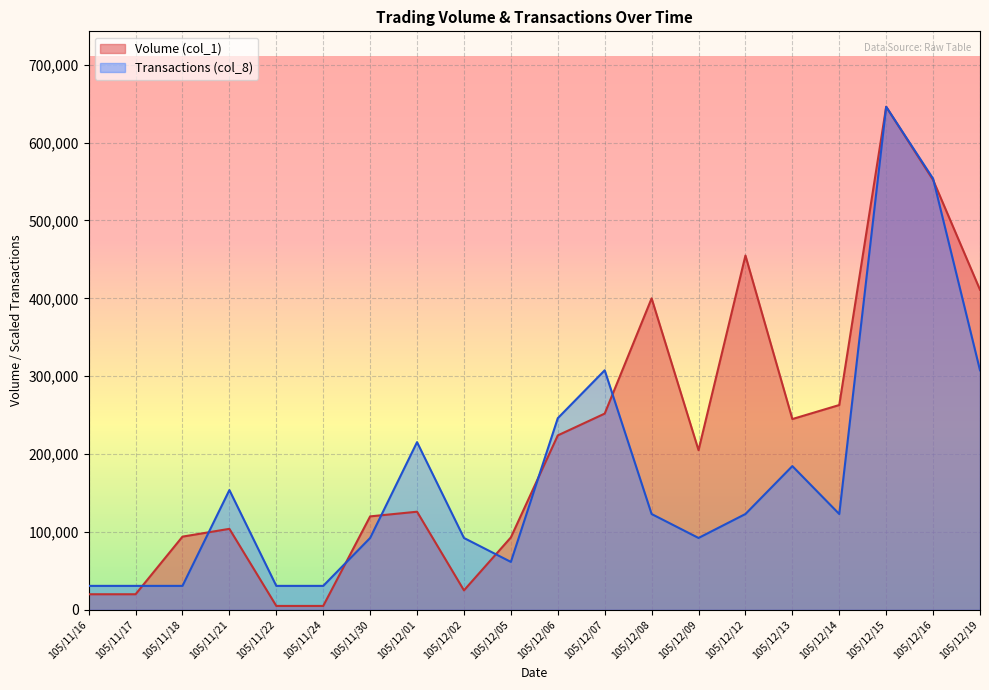

How many interior local peaks does the Transactions (col_8) series have?

5